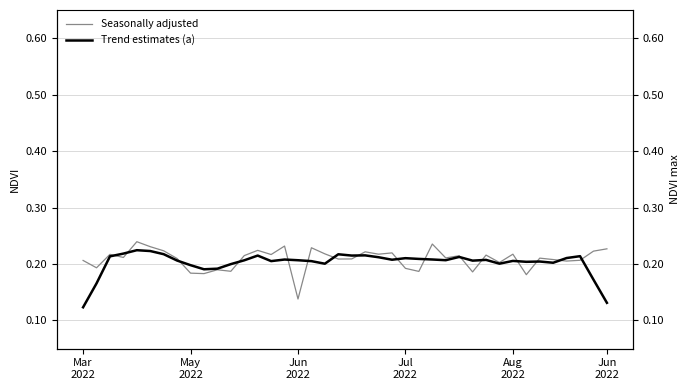

Reading right to left, extract all data points from this chart.

Seasonally adjusted: 0.2	0.2	0.2	0.2	0.2	0.2	0.2	0.2	0.2	0.2	0.2	0.2	0.2	0.2	0.2	0.2	0.2	0.2	0.2	0.2	0.2	0.2	0.2	0.1	0.2	0.2	0.2	0.2	0.2	0.2	0.2	0.2	0.2	0.2	0.2	0.2	0.2	0.2	0.2	0.2
Trend estimates (a): 0.1	0.2	0.2	0.2	0.2	0.2	0.2	0.2	0.2	0.2	0.2	0.2	0.2	0.2	0.2	0.2	0.2	0.2	0.2	0.2	0.2	0.2	0.2	0.2	0.2	0.2	0.2	0.2	0.2	0.2	0.2	0.2	0.2	0.2	0.2	0.2	0.2	0.2	0.2	0.1